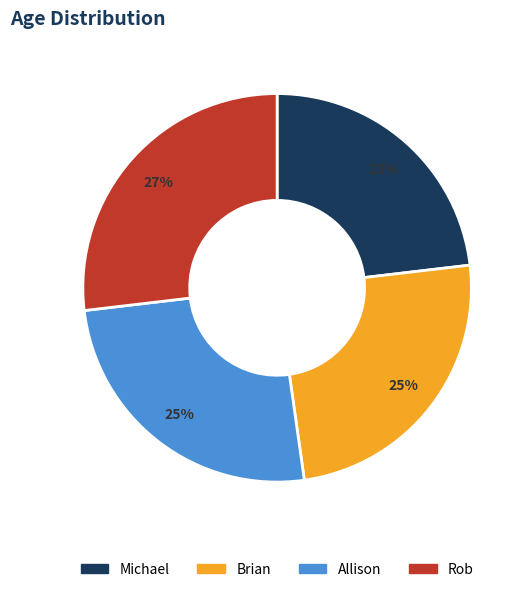

What is the ratio of the value at Allison to the value at Brian?

1.0